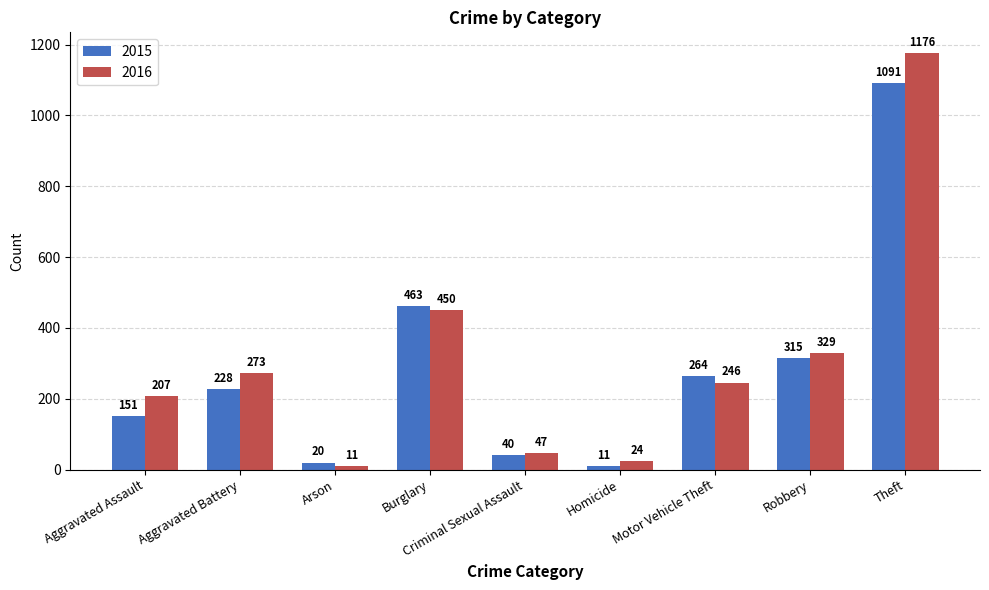

Is it true that 2016 equals 11 at Arson?

True